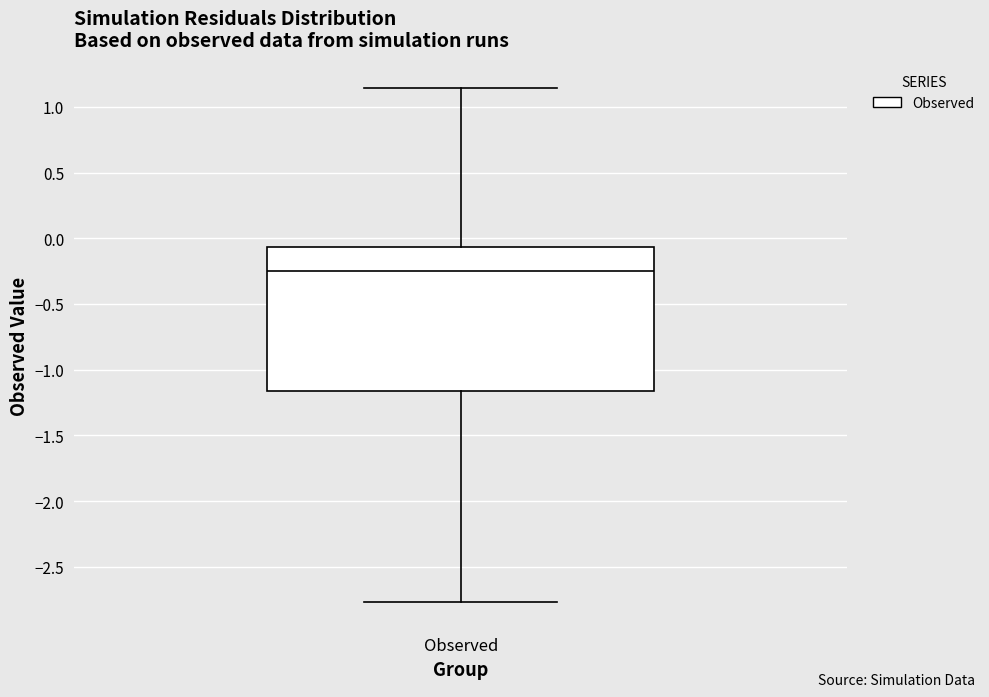

Transcribe this box plot: give where the median line is, the range the box spans, and where the two whiskers end, as read against the y-axis. The values are not printed on the chart, so give them approximately, as read against the axis.

median -0.25, box -1.15 to -0.05, whiskers -2.75 to 1.15